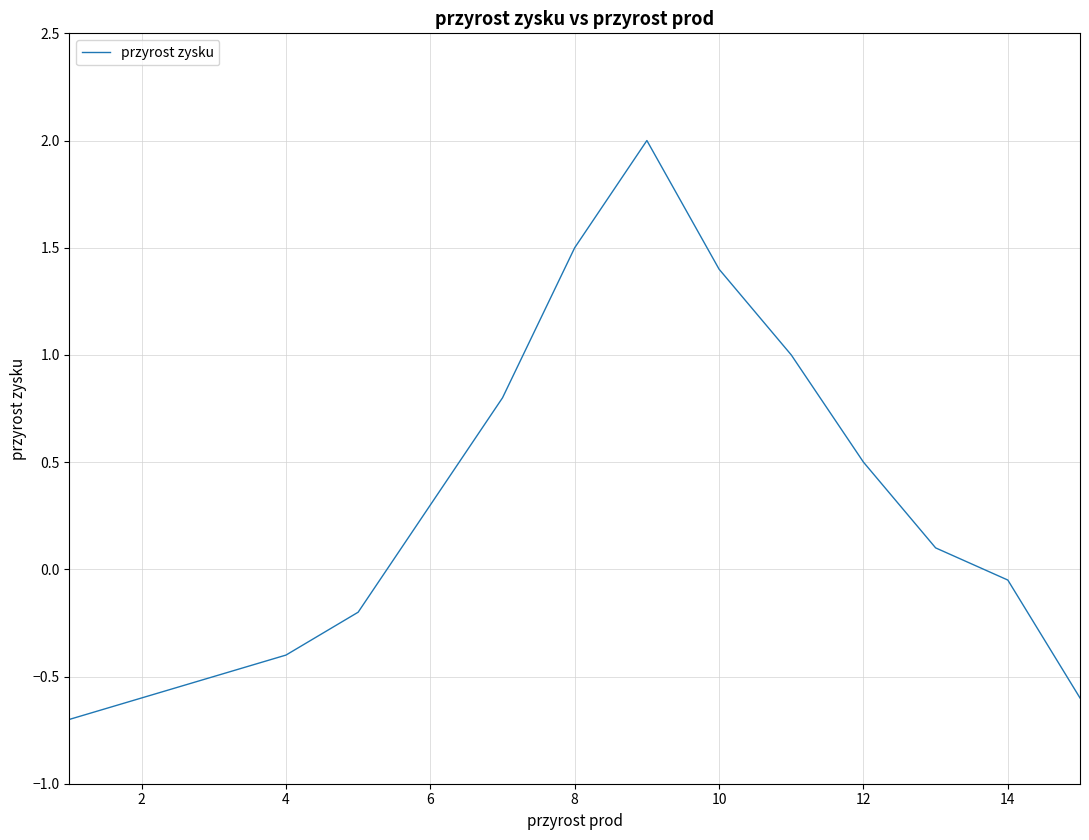

What is the maximum value shown in the chart?

2.0